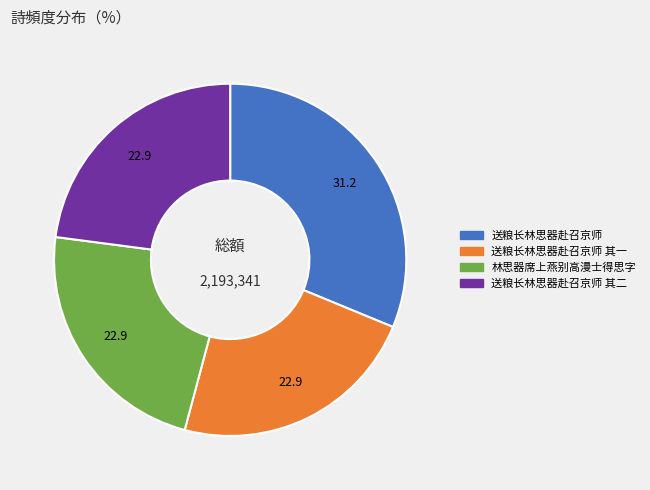

Is there any slice that represents more than half of the pie?

No